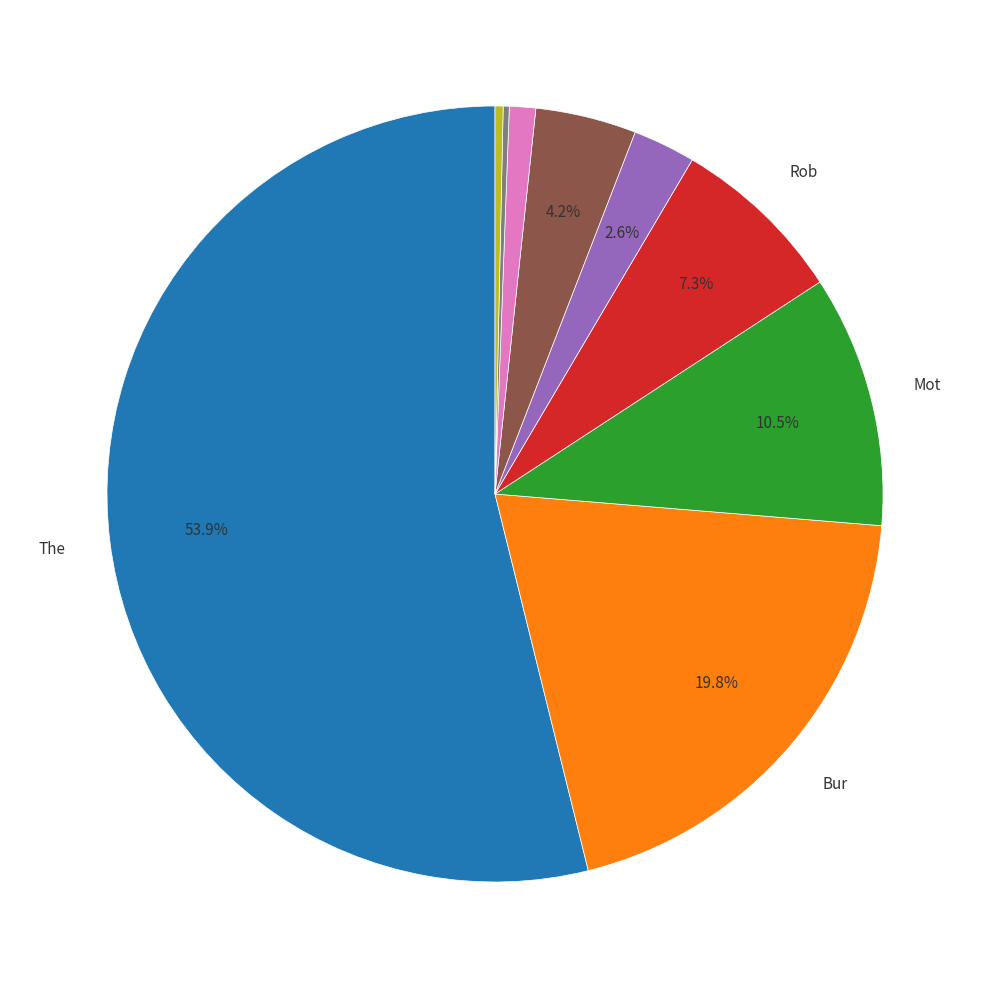

Does any single category account for the majority?

Yes